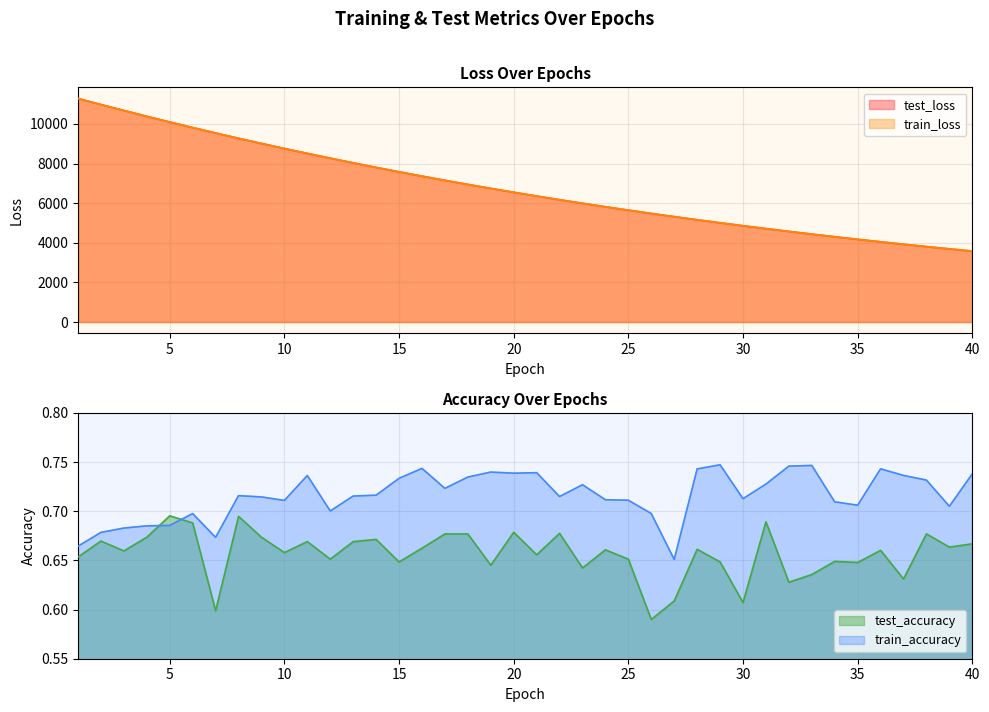

Is the value of train_loss at 34 greater than the value of test_accuracy at 1?

Yes